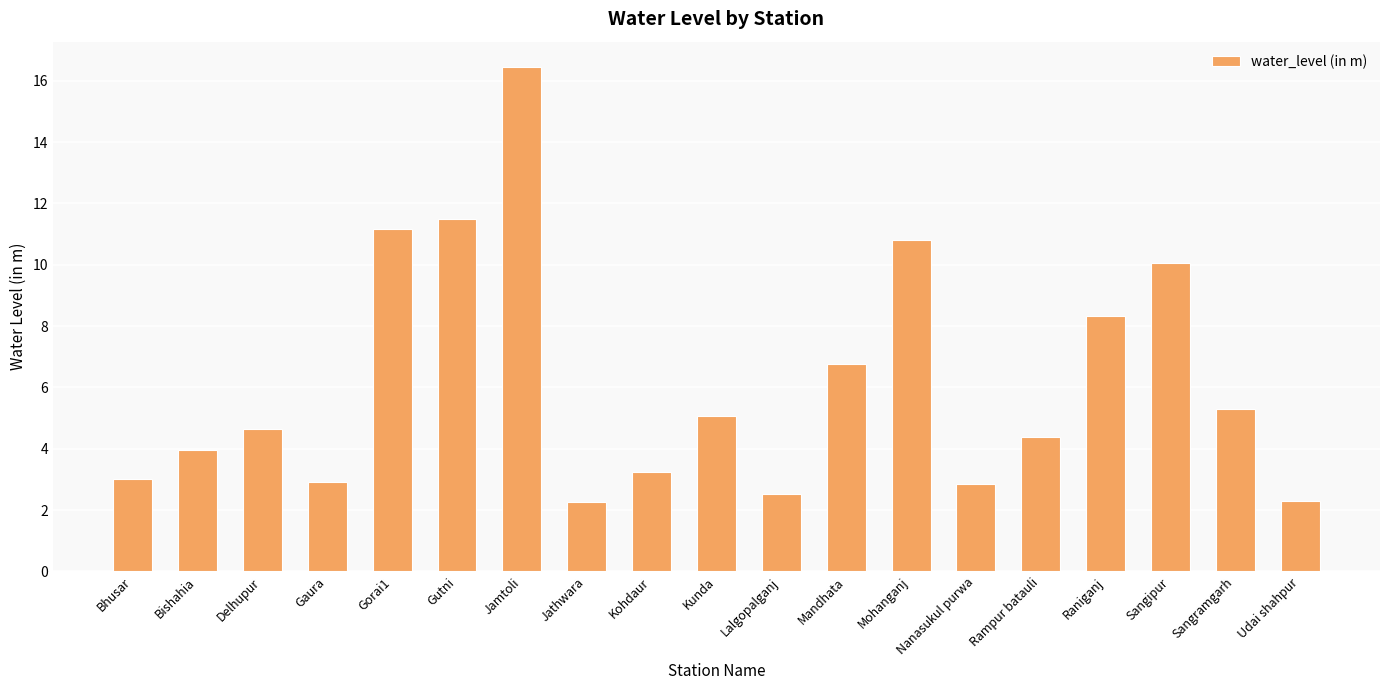

The chart shows a value of 15.8 at Mohanganj. True or false?

False